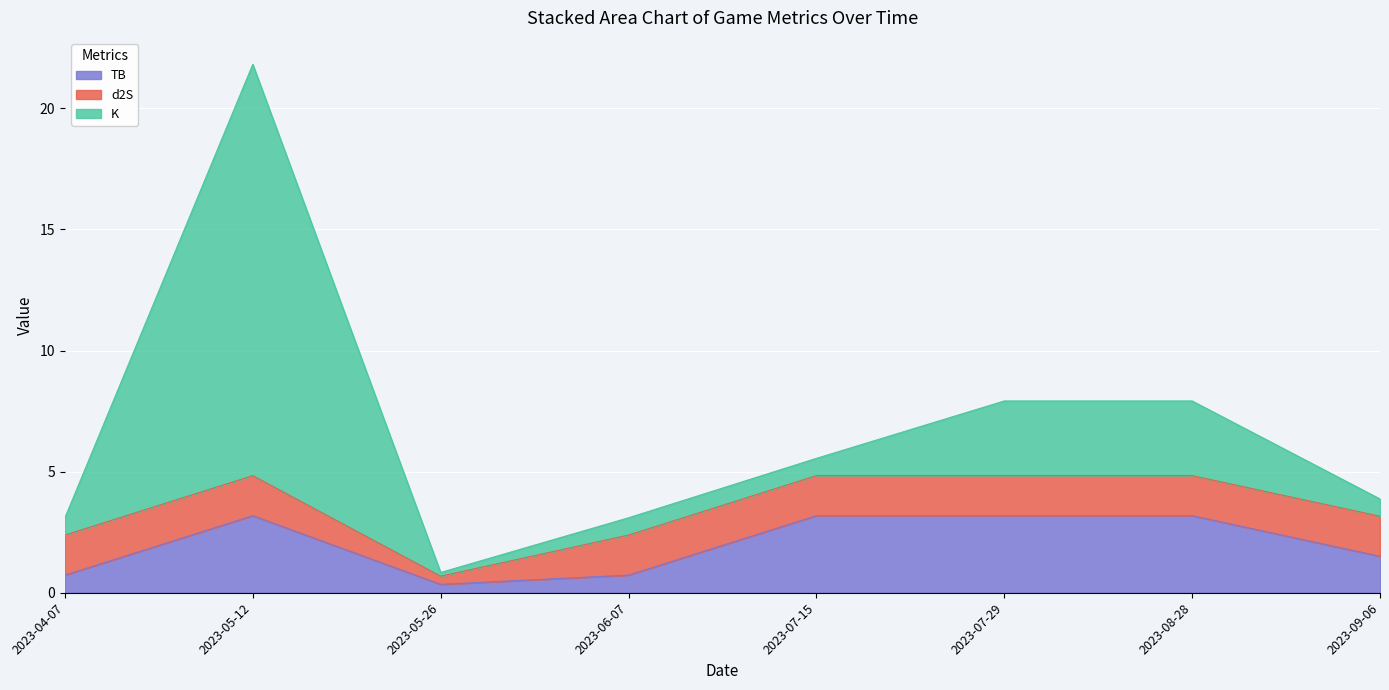

What is the maximum value for d2S?

1.7